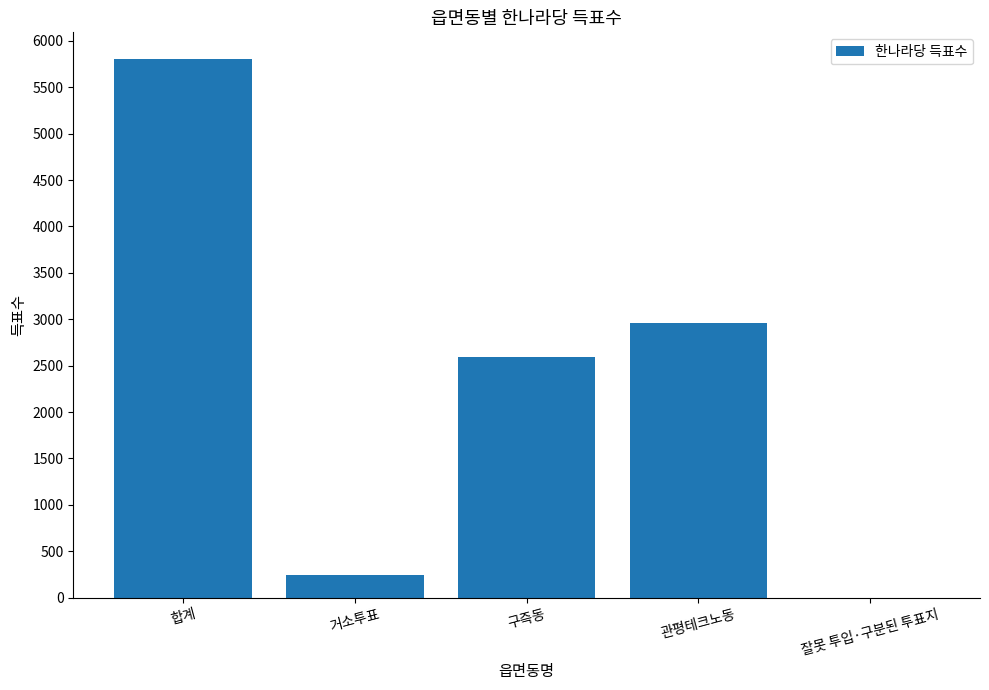

Which category has the highest value across all series?

합계